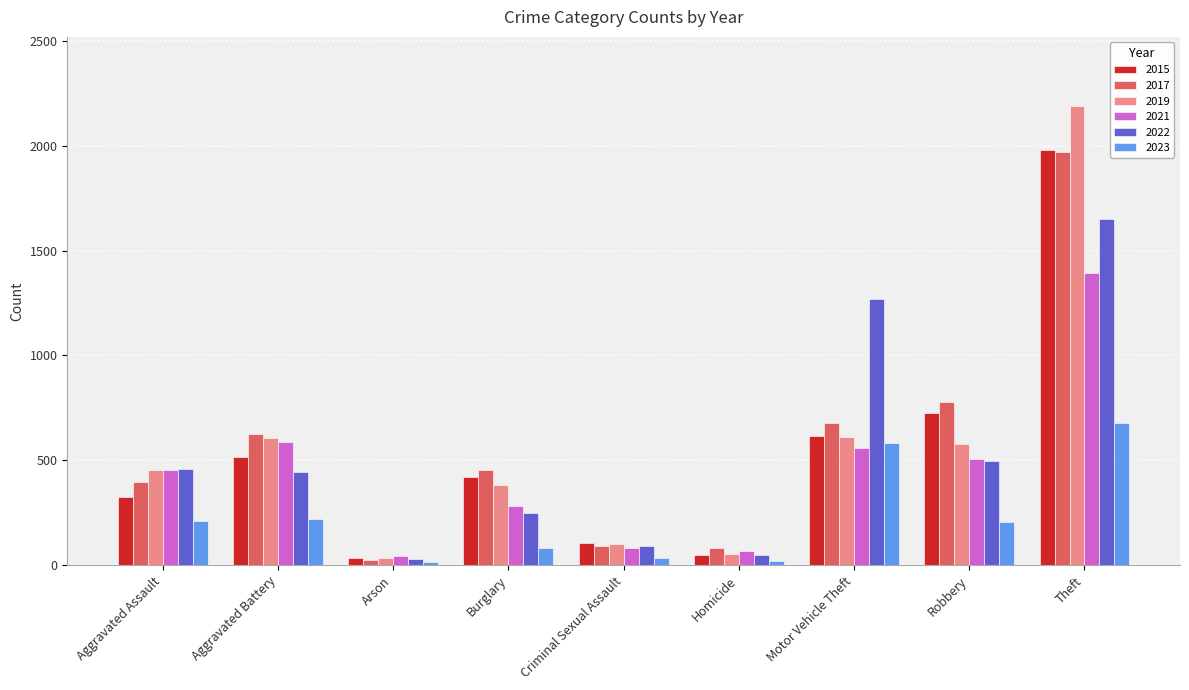

What is the label of the 6th bar from the right?

Burglary